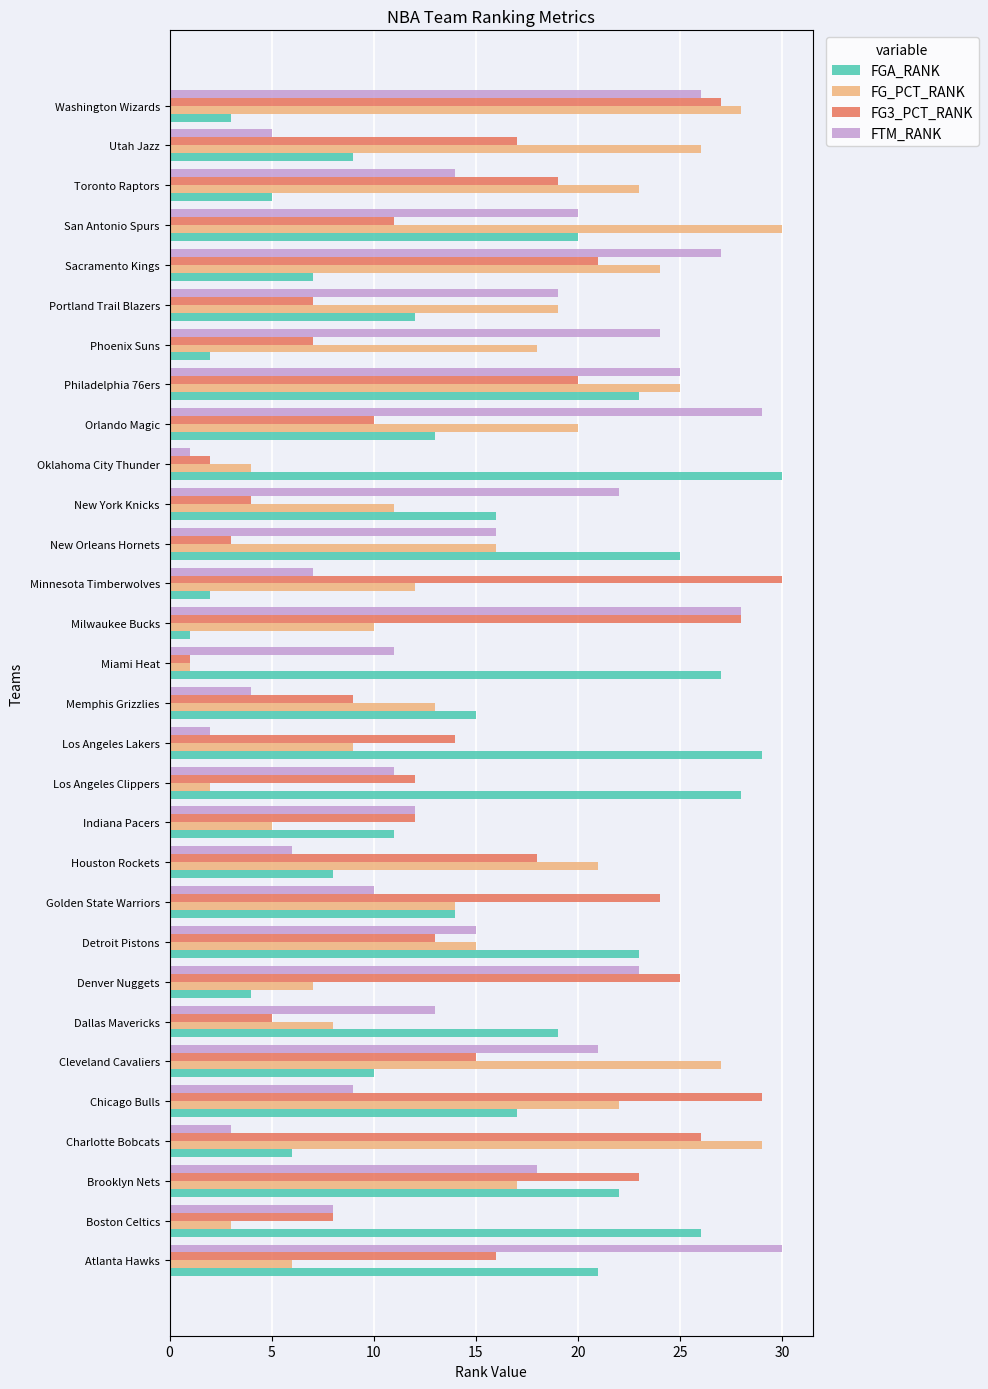

What is the sum of all FGA_RANK values?

448